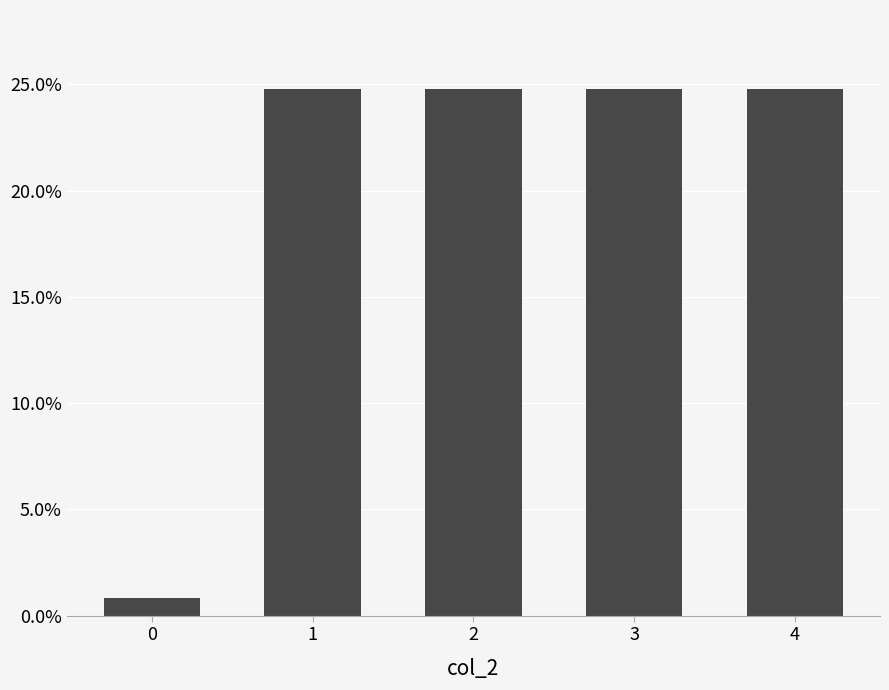

Read the value at 1.

0.2